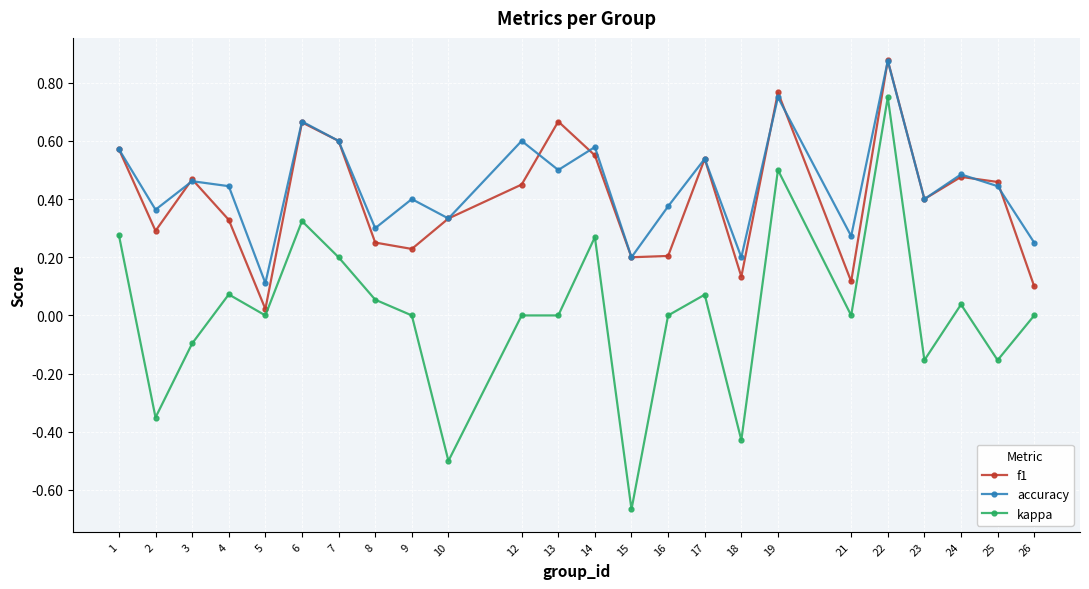

Where is the first local minimum for accuracy?

2